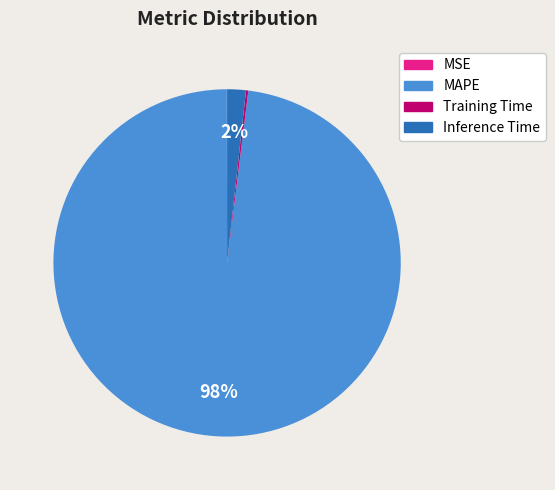

True or false: MAPE accounts for 98% of the total.

True